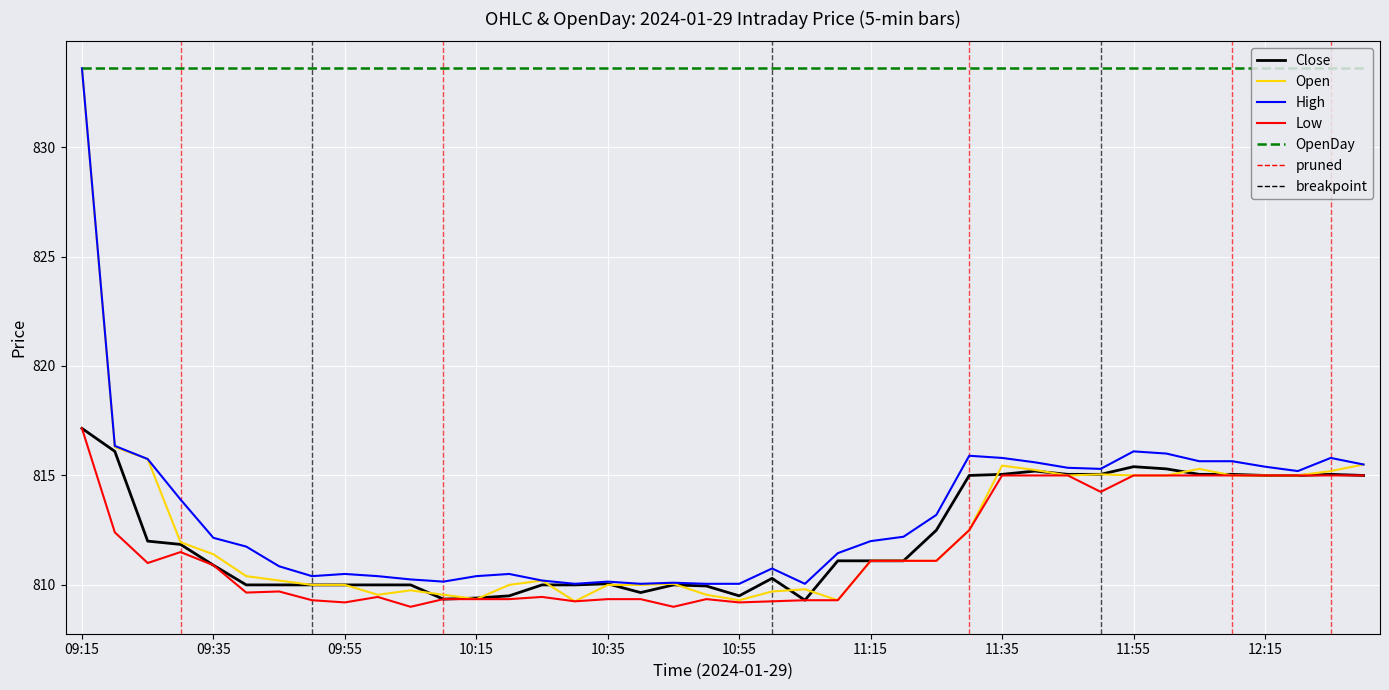

Which series has the largest total across all categories?

OpenDay